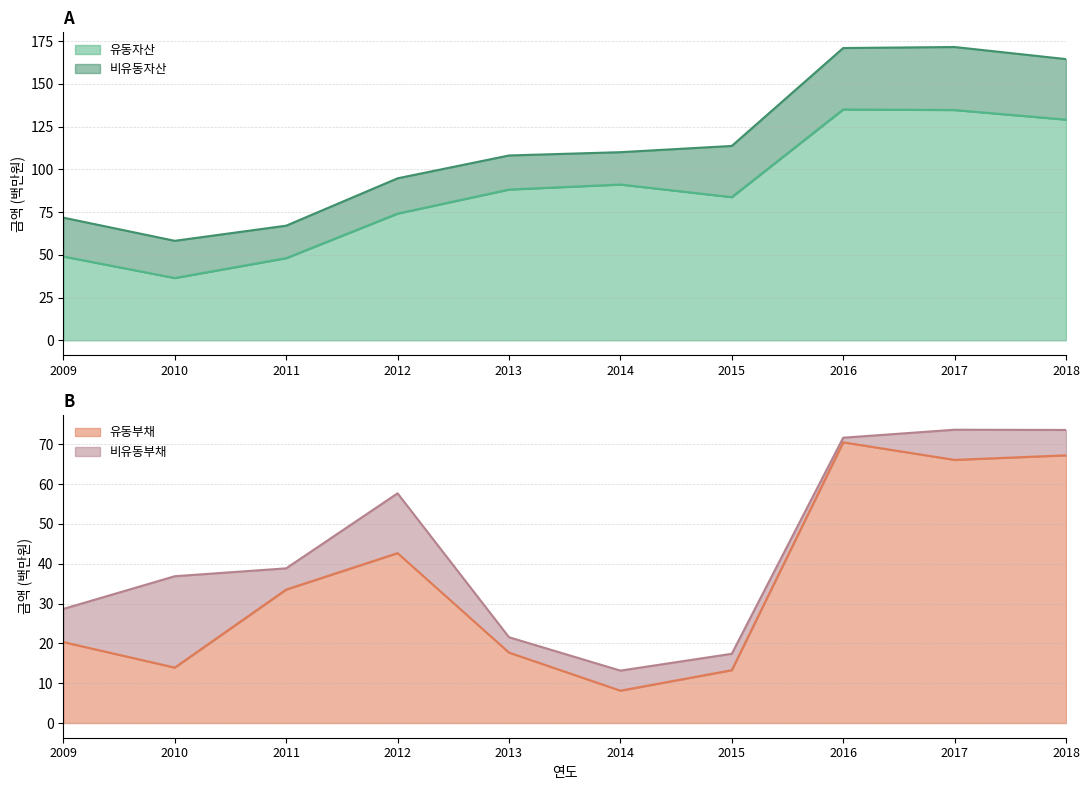

What is the sum of the 유동부채 values at 2018 and 2009?

87.5